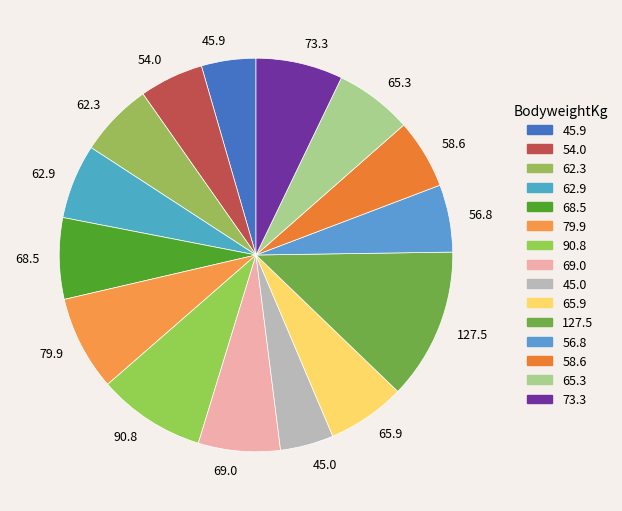

Between 54.0 and 68.5, which is larger?

68.5